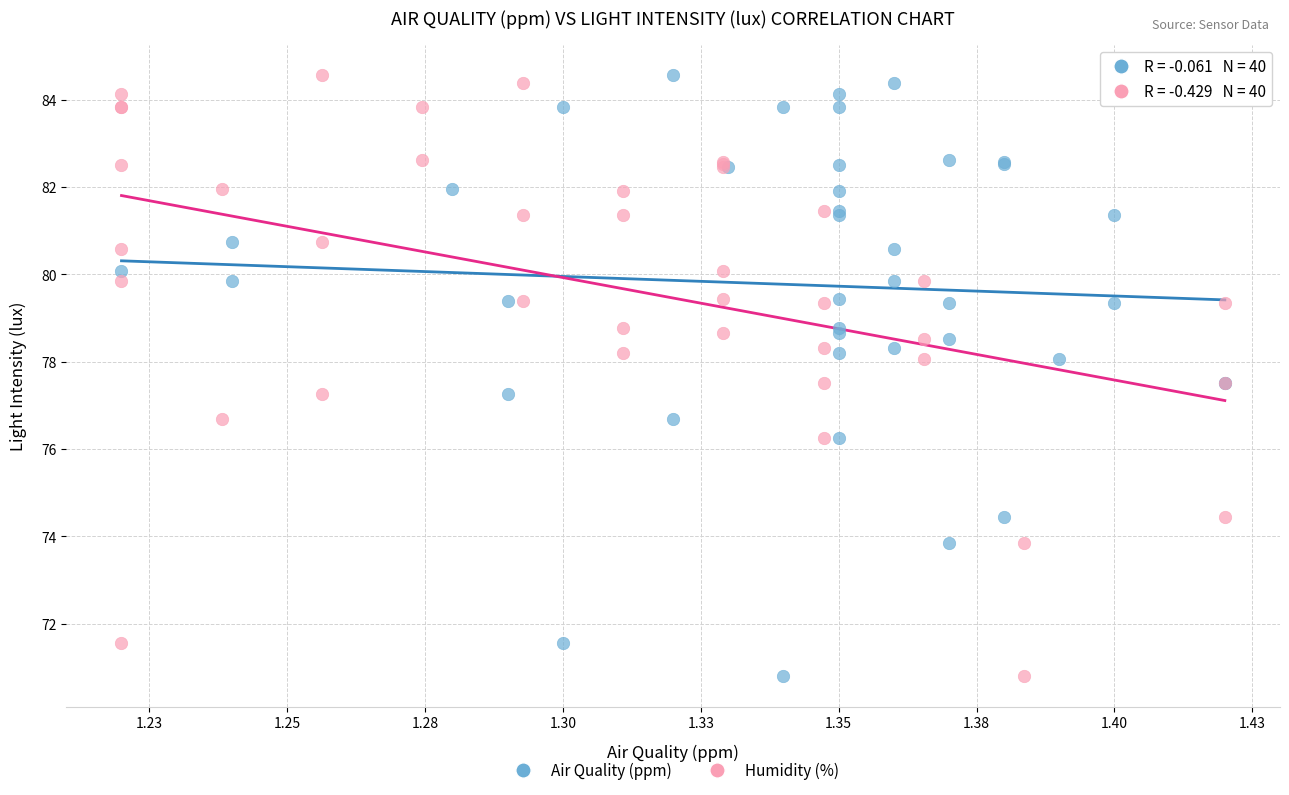

What are all the series names shown in the legend?

Air Quality (ppm), Humidity (%)